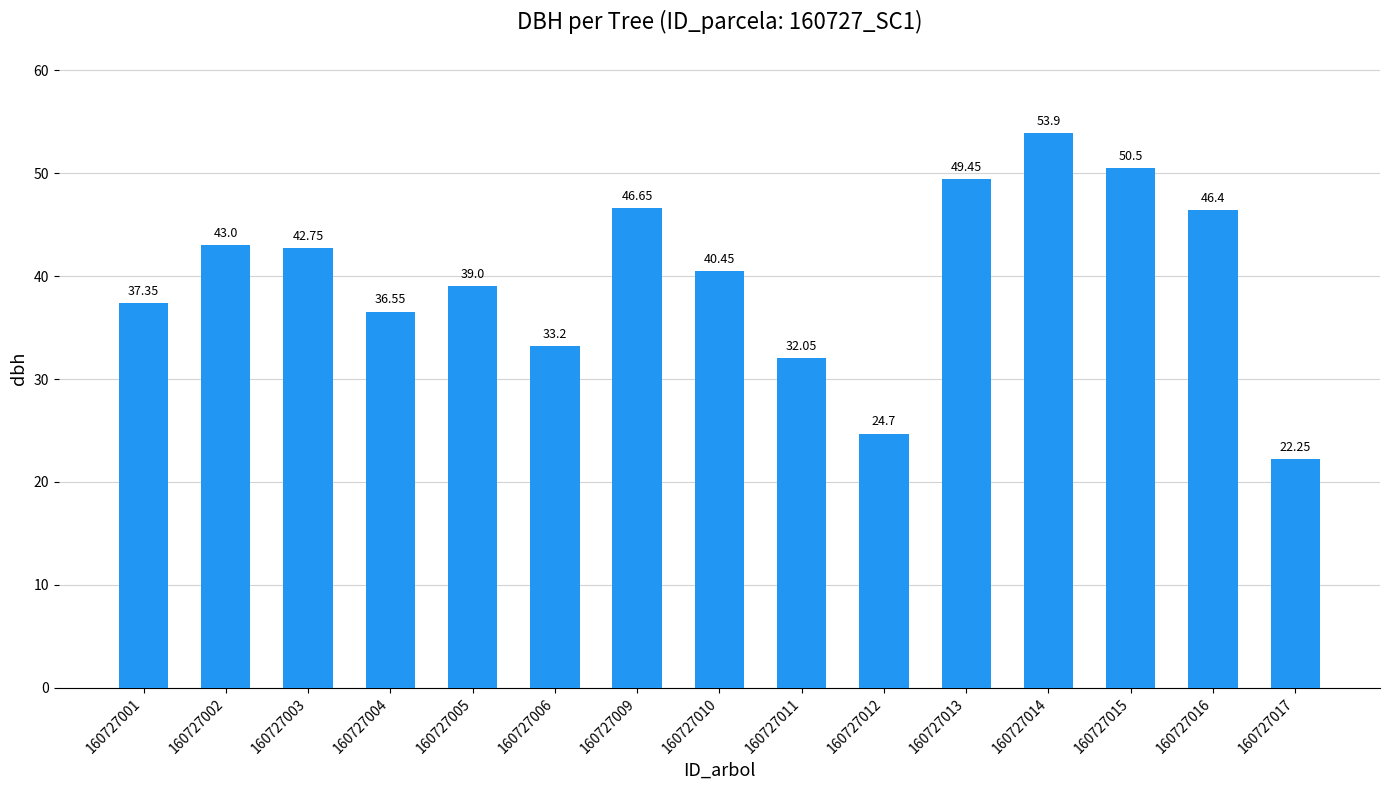

The chart shows a value of 69.6 at 160727003. True or false?

False